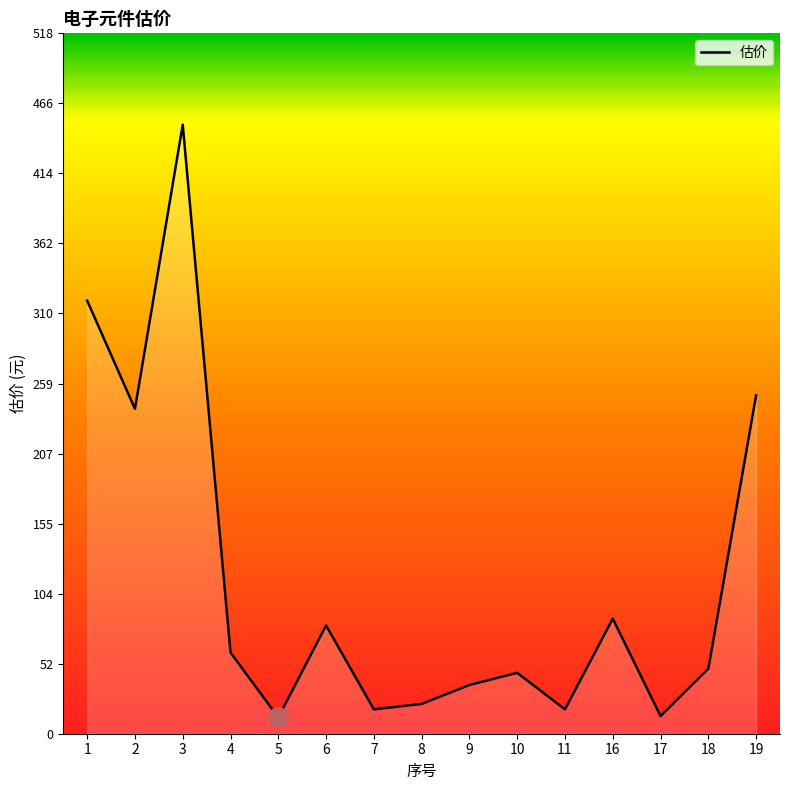

What is the difference between the values at 9 and 4?

24